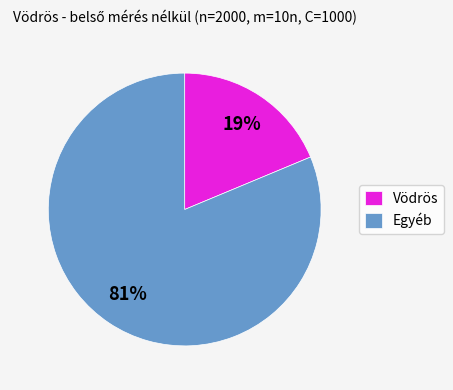

Does Vödrös represent more than half of the total?

No